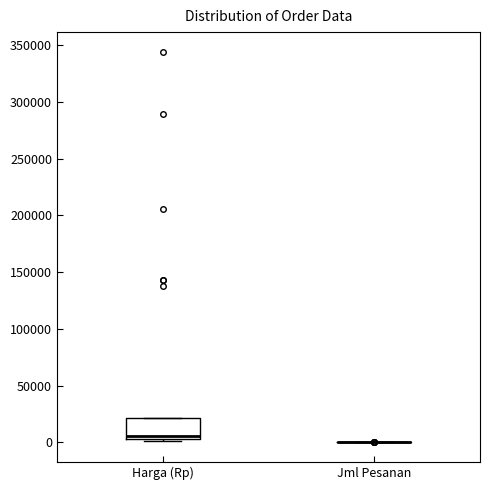

Reading left to right, read every box against the y-axis: the position of its median line, the range the box covers, and the ends of its whiskers. The values are not printed on the chart, so give them approximately, as read against the axis.

Harga (Rp): median 5000 (just above the box's lower edge), box 5000 to 20000, whiskers 0 to 20000
Jml Pesanan: box collapsed to a line at 0, whiskers 0 to 0